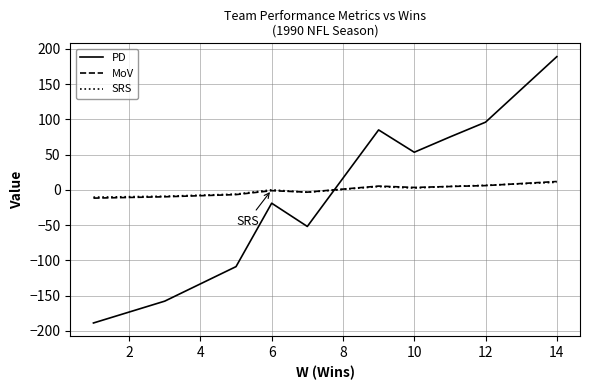

In MoV, how many points are lower than both neighbors (excluding endpoints)?

2